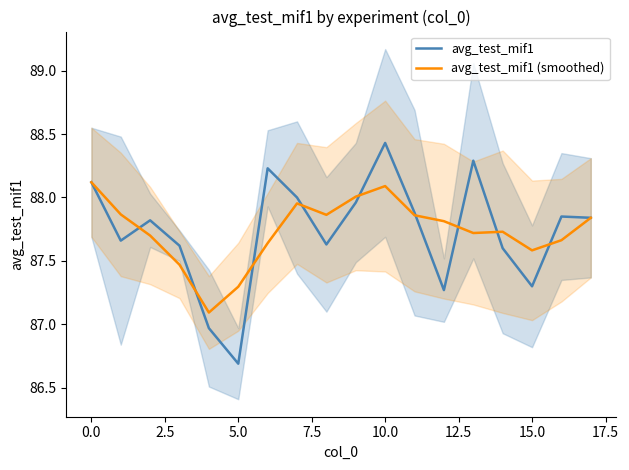

What are all the series names shown in the legend?

avg_test_mif1, avg_test_mif1 (smoothed)